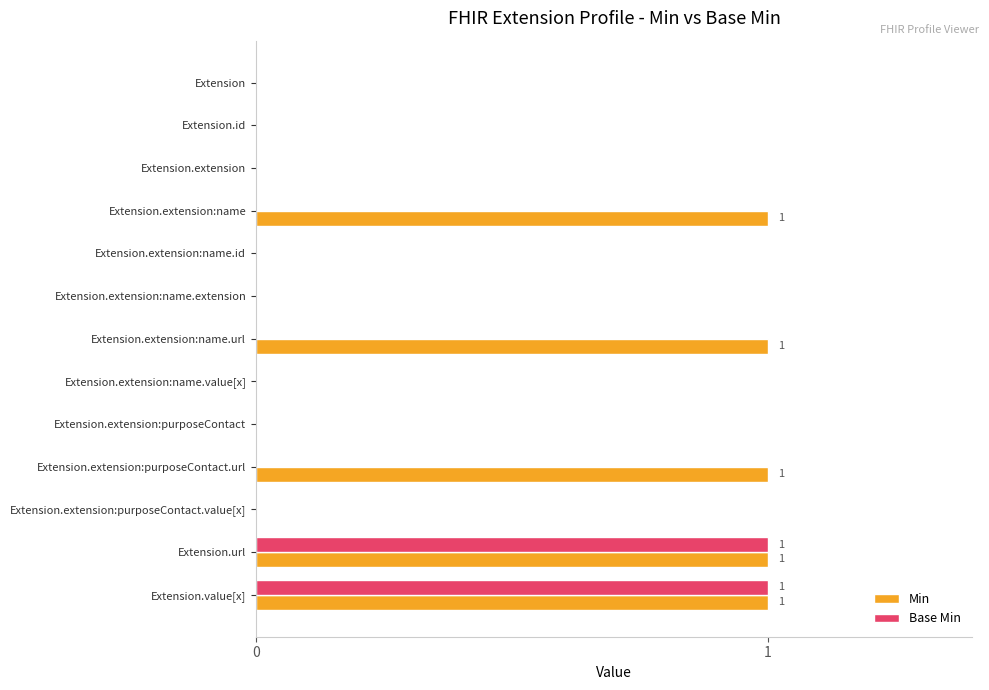

What is the sum of all Min values?

5